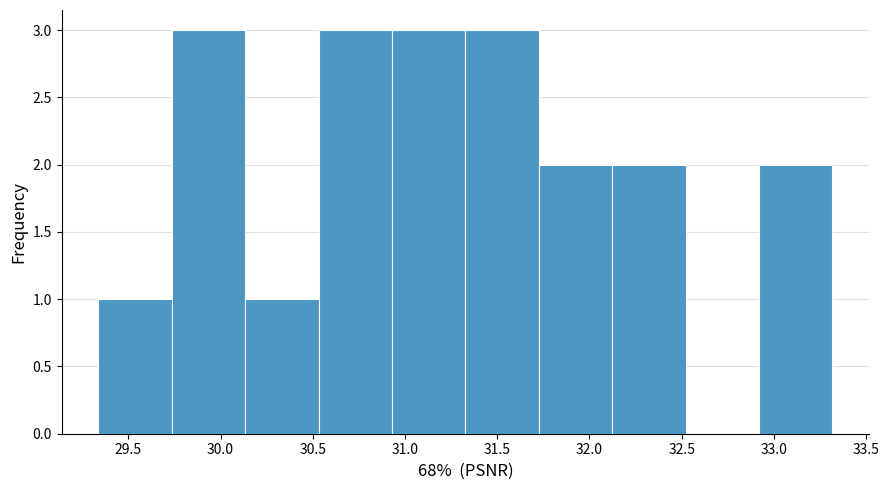

How tall is the bar that spans 30.55 to 30.95 on the x-axis? Neither the bar edges nor the heights are printed on the chart, so give them approximately, as read against the axes.

3